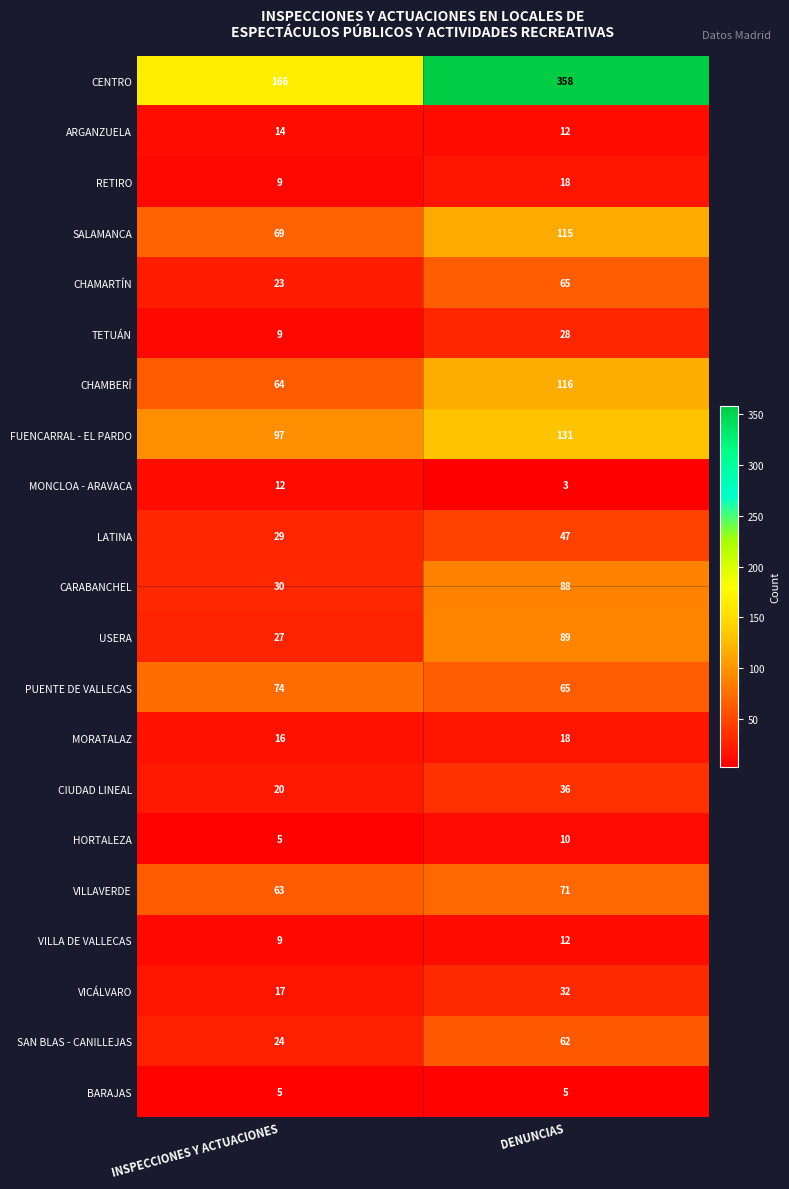

What is the maximum value for TETUÁN?

28